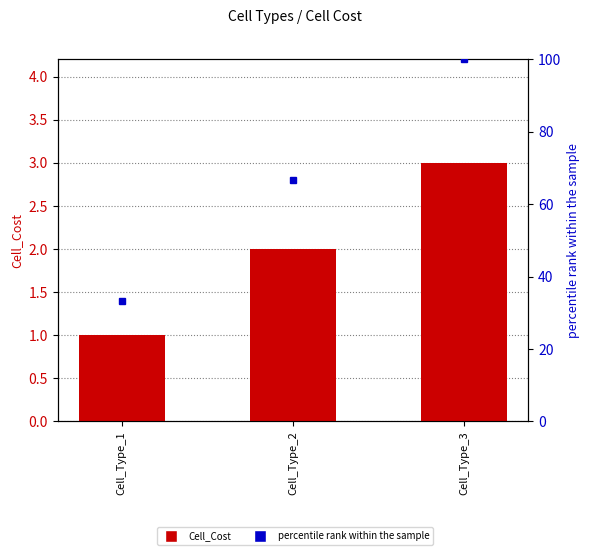

List the labels in order of Cell_Cost value, largest first.

Cell_Type_3, Cell_Type_2, Cell_Type_1